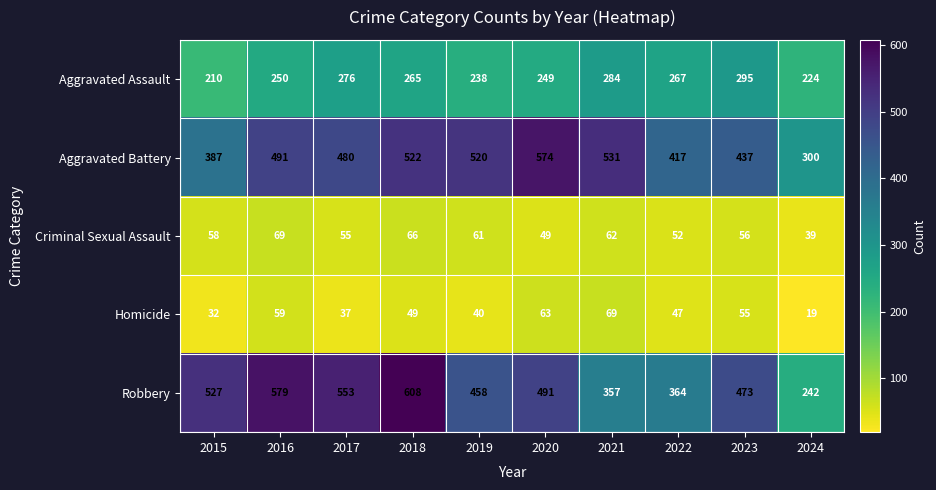

Between 2017 and 2023, which series saw the biggest shift?

Robbery